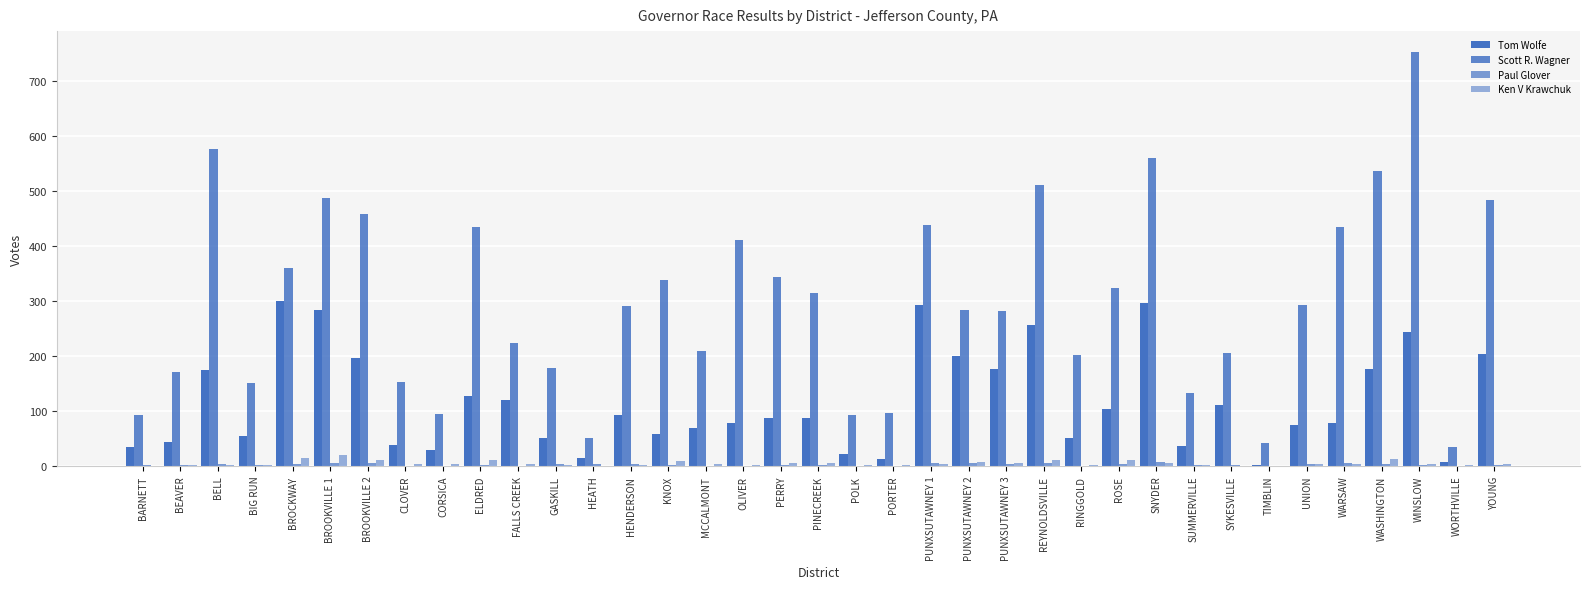

The Ken V Krawchuk series shows 5 at PUNXSUTAWNEY 3. True or false?

True